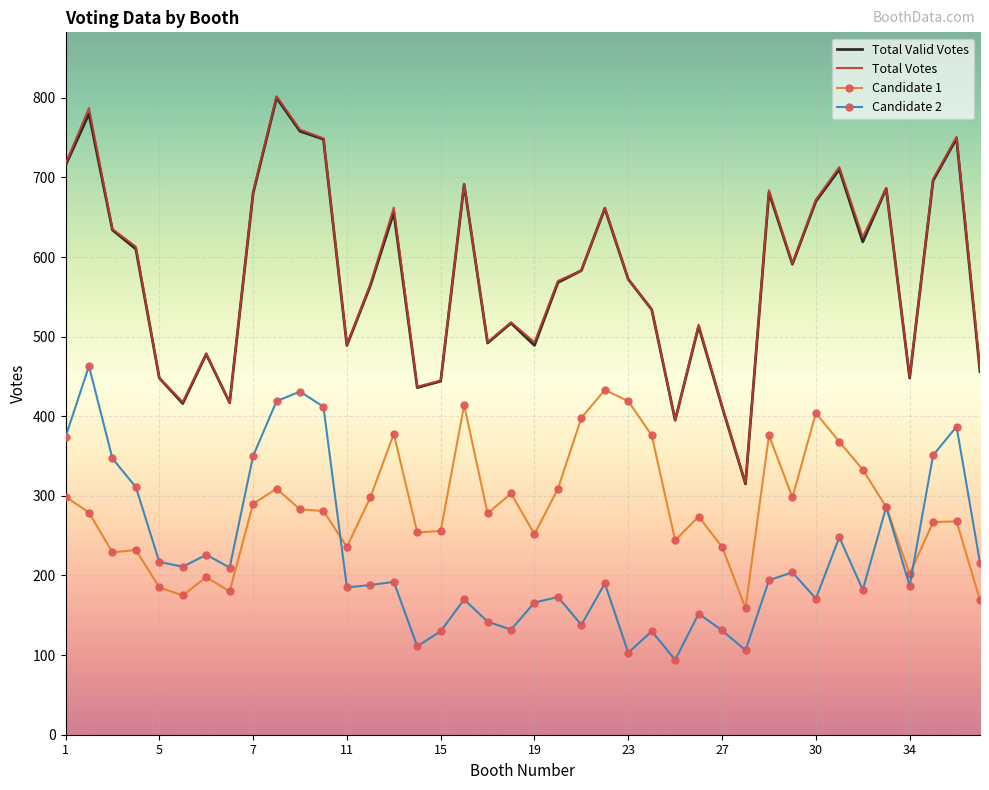

True or false: Candidate 2 and Total Votes cross at least once.

False